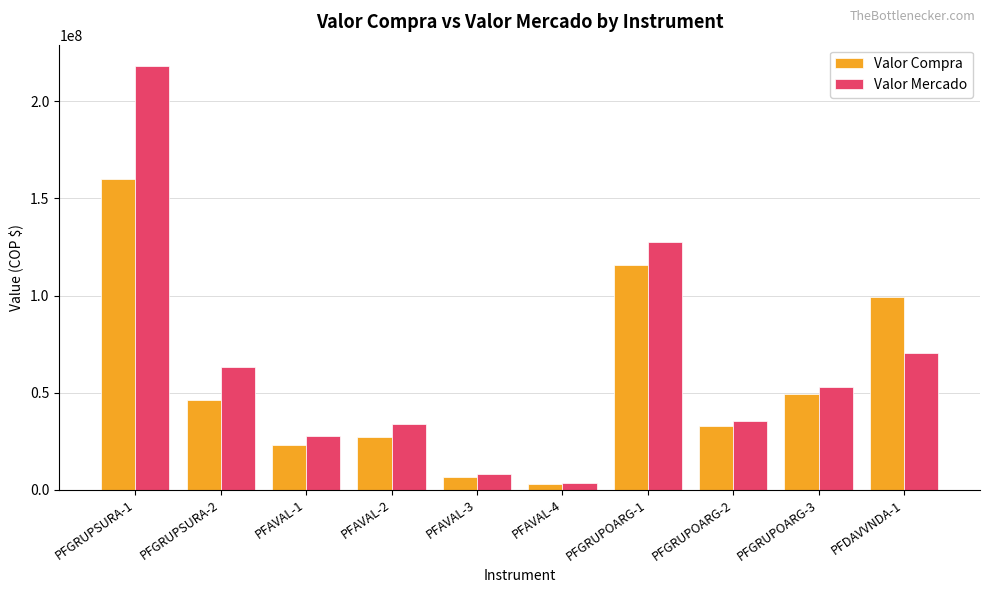

What is the difference between the highest and lowest values at PFGRUPSURA-1?

58470321.1